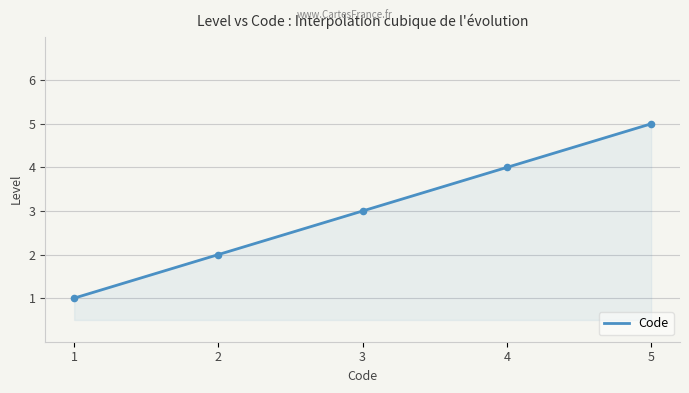

What is the maximum value for Code?

5.0